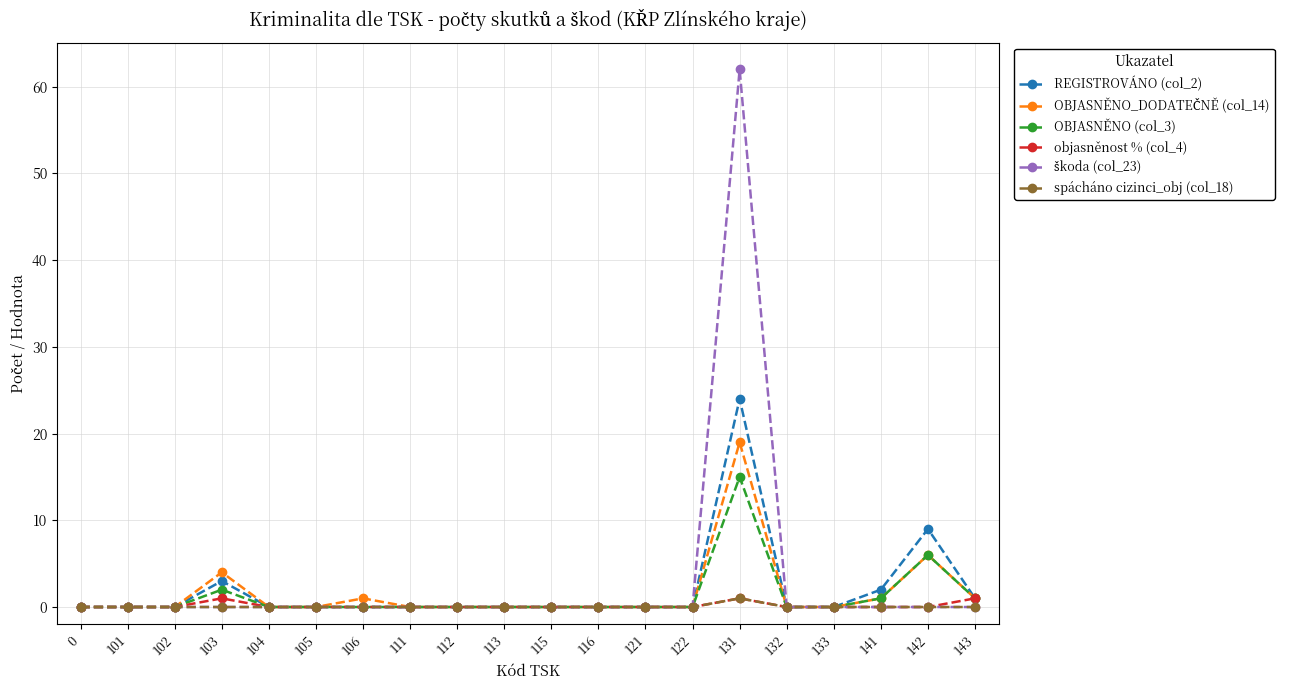

What is the spread (max minus min) of values at 142?

9